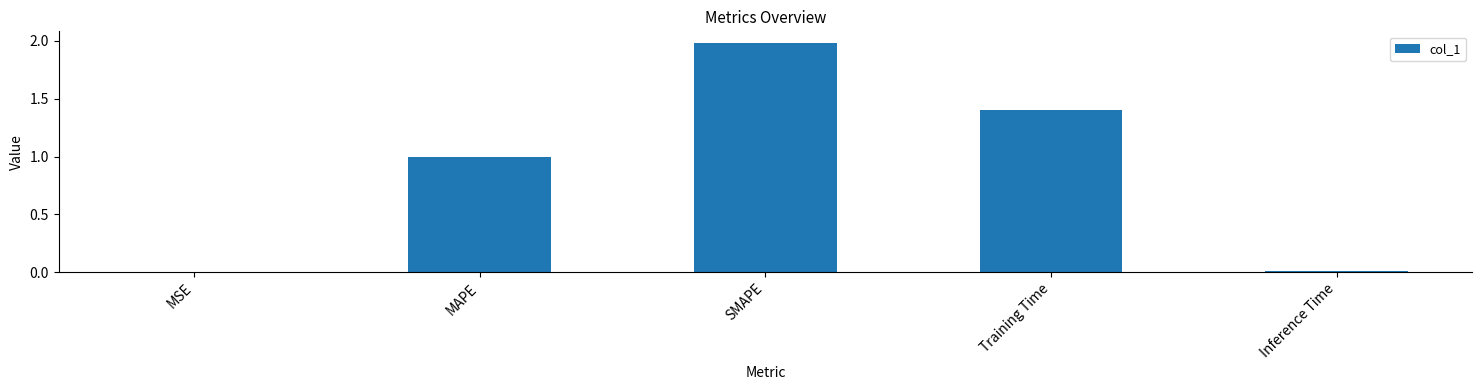

What is the sum of all values?

4.4